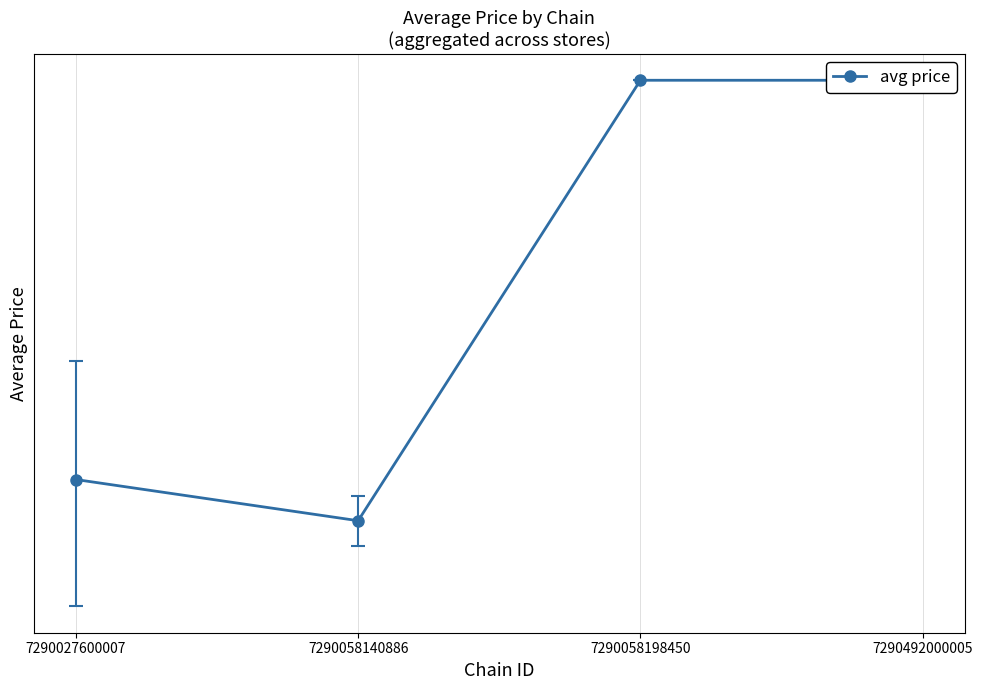

How many lines are shown in the chart?

1